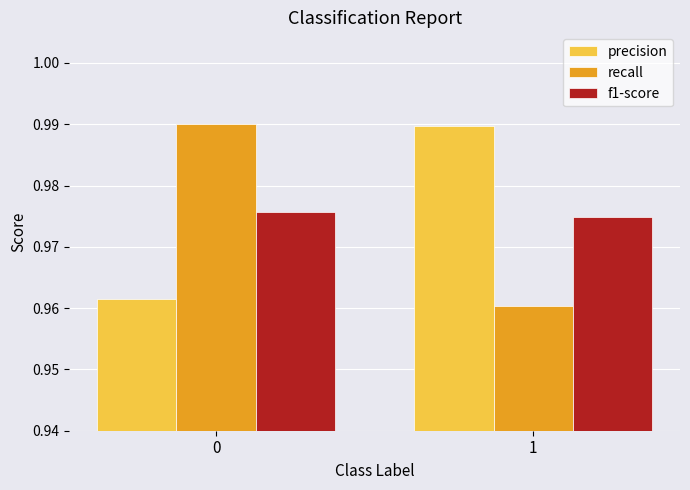

Is it true that f1-score equals 0.3 at 0?

False